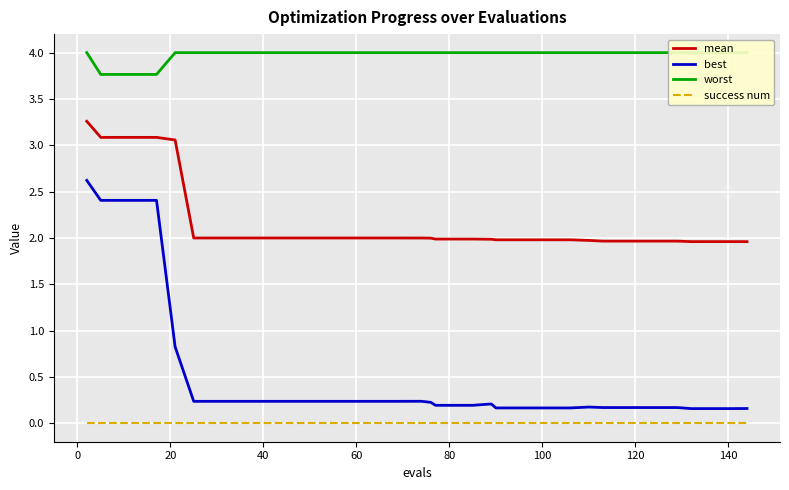

What is the maximum value for best?

2.6